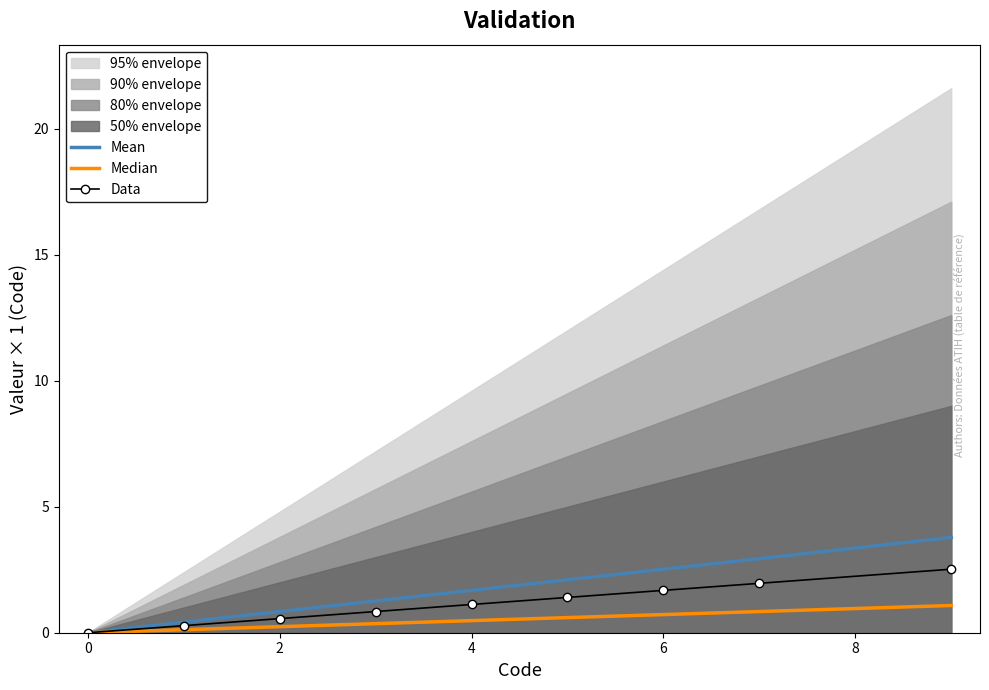

What is the average value of the Median series?

0.5